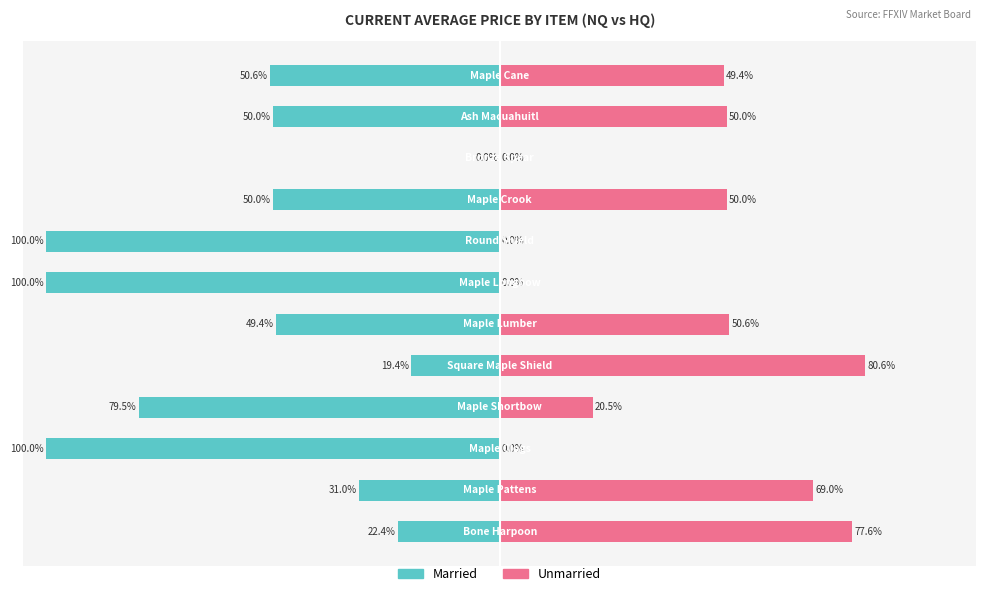

What is the minimum value for Married?

-100.0